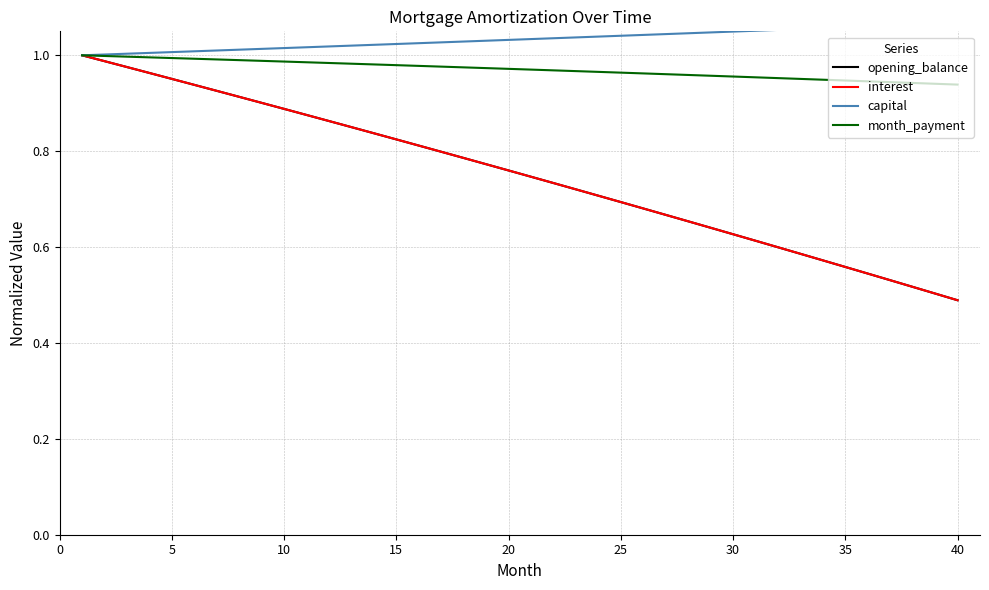

How many categories are shown in the chart?

40